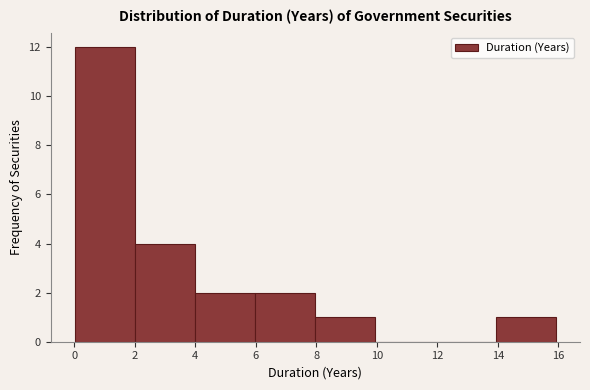

Reading left to right, list every bar in this chart as the range it spans on the x-axis followed by its height. Neither the bar edges nor the heights are printed on the chart, so give them approximately, as read against the axes.

0 to 2: 12
2 to 4: 4
4 to 6: 2
6 to 8: 2
8 to 10: 1
10 to 12: 0
12 to 14: 0
14 to 16: 1